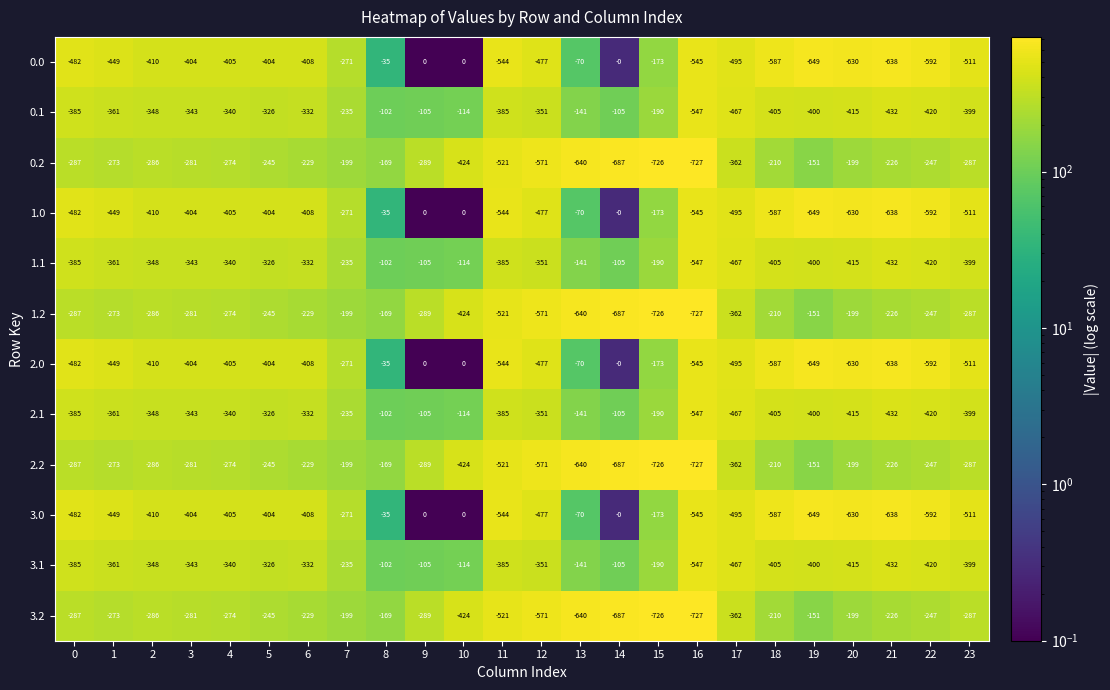

What is the total value across all series at 2?

-4176